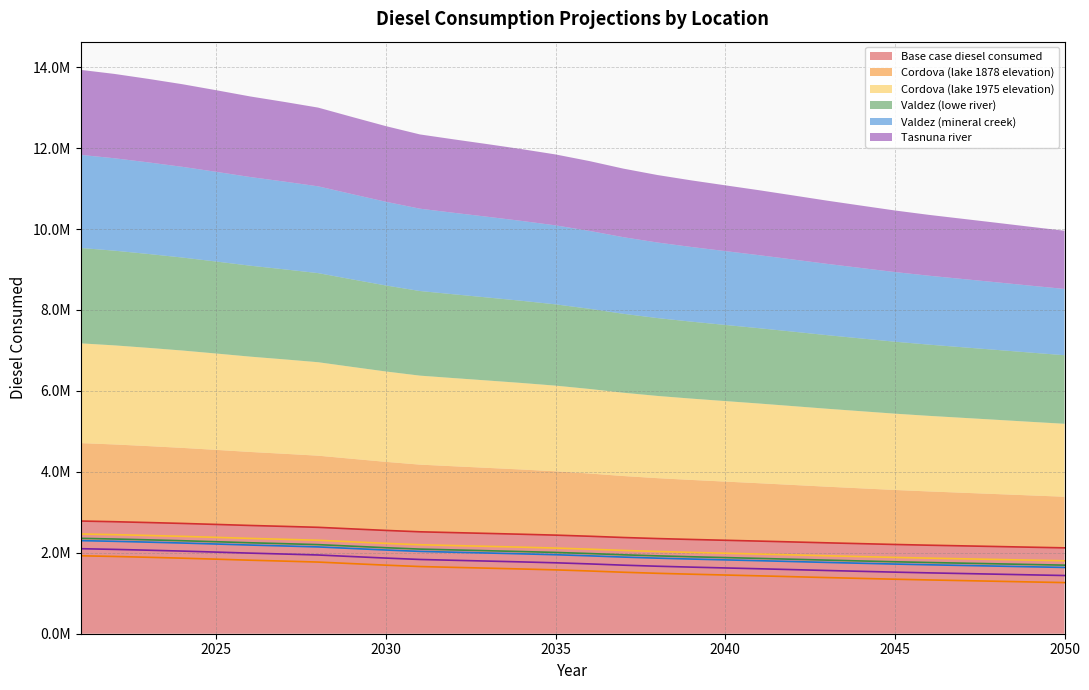

True or false: Valdez (mineral creek) and Cordova (lake 1975 elevation) intersect in this chart.

False